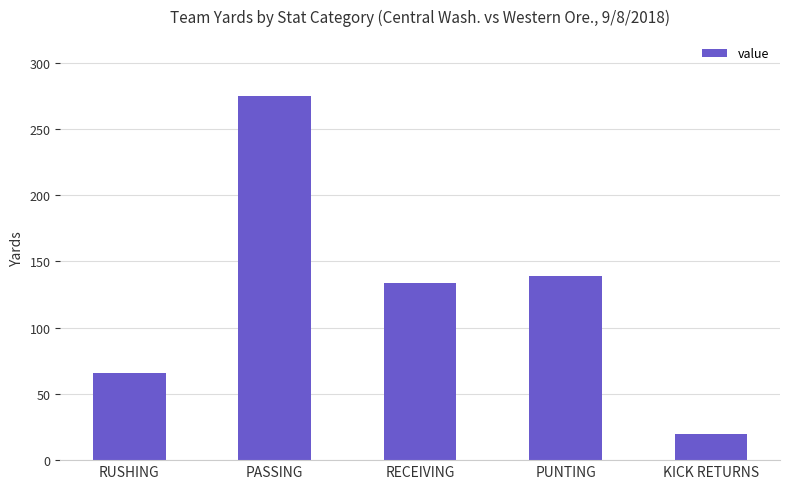

What is the change in value from PASSING to KICK RETURNS?

-255